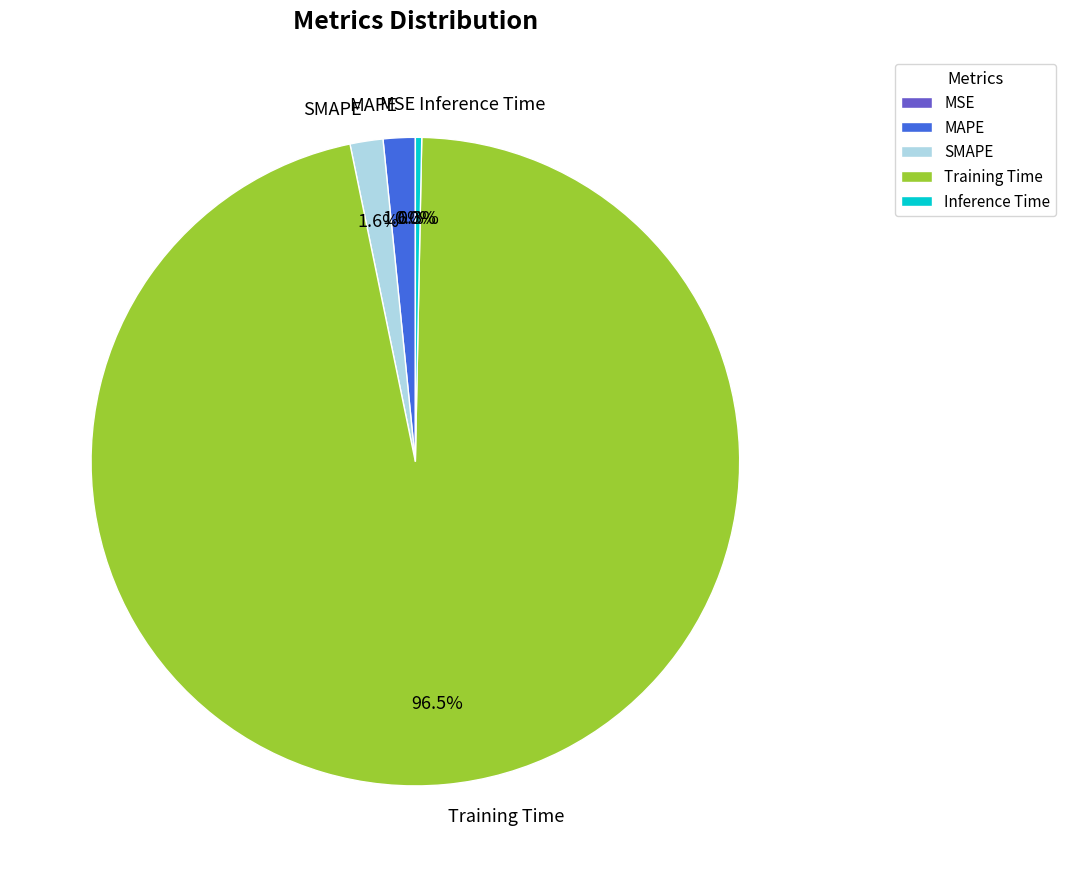

To the nearest percent, what portion does MAPE represent?

2%